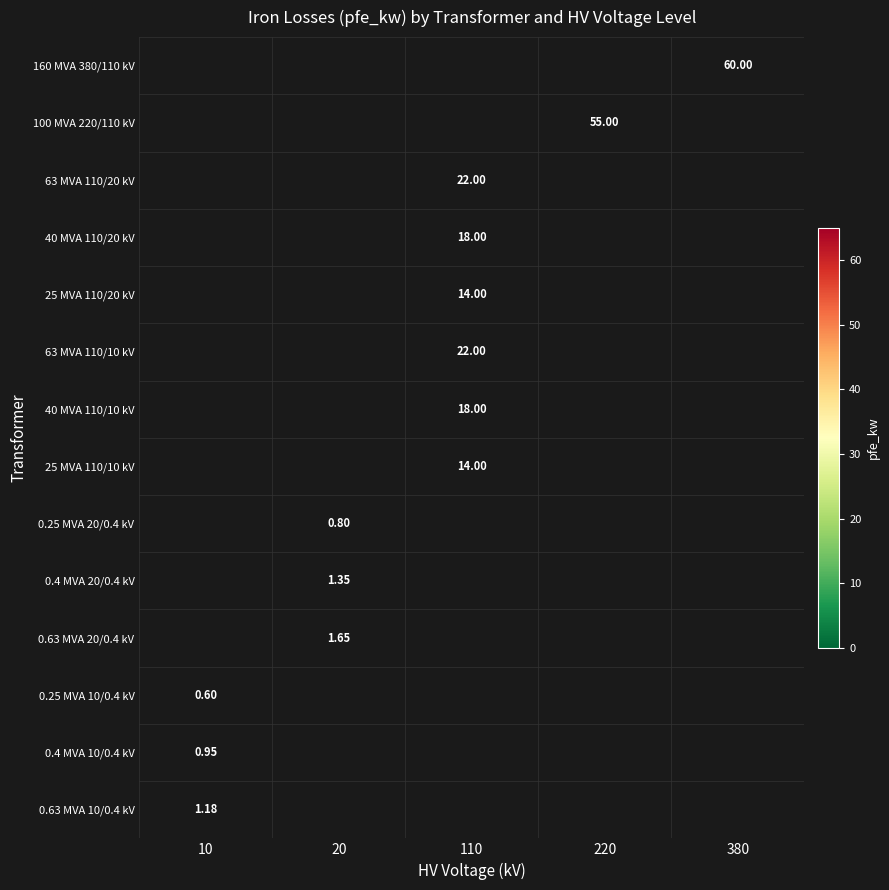

Which label corresponds to the largest value in the chart?

380